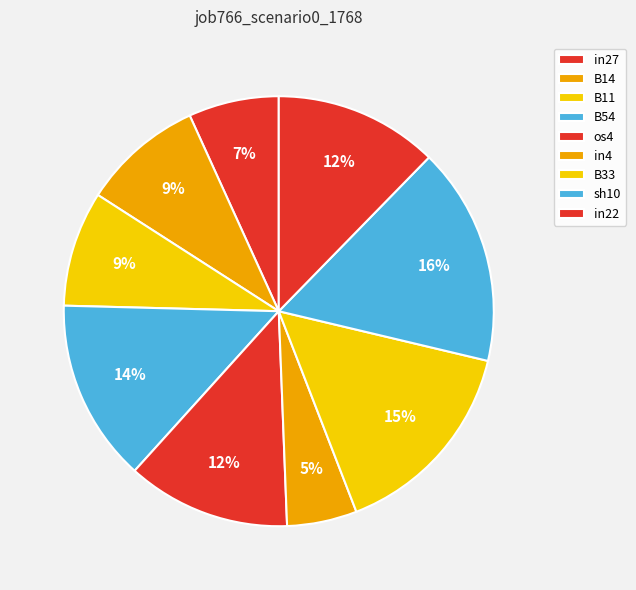

How many slices are in this pie chart?

9